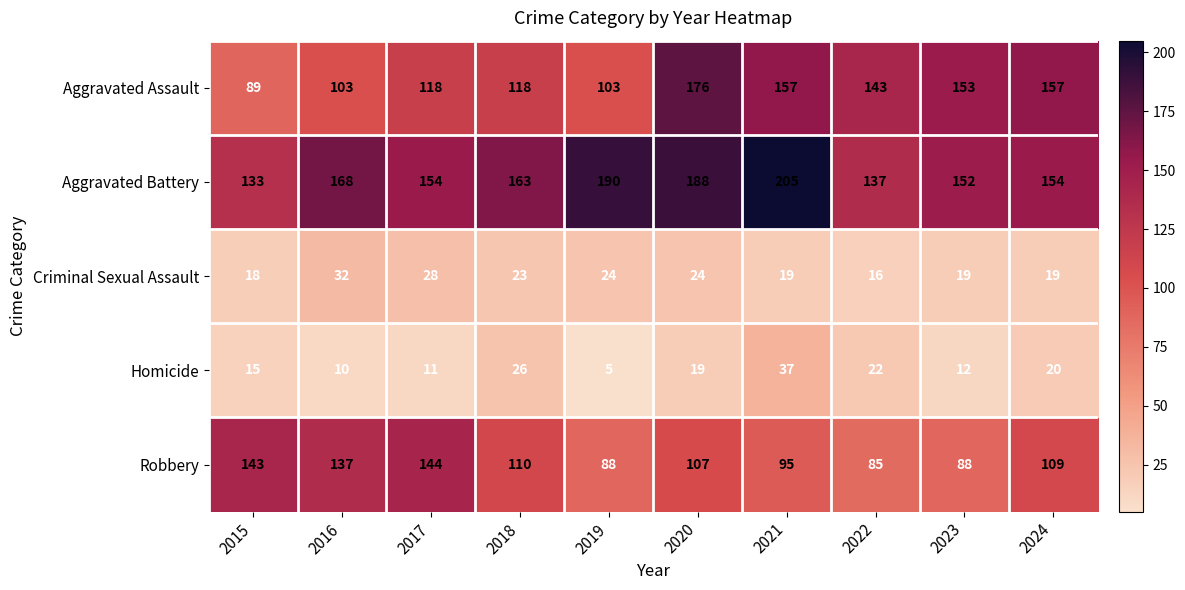

At how many categories does at least one series exceed 142?

10